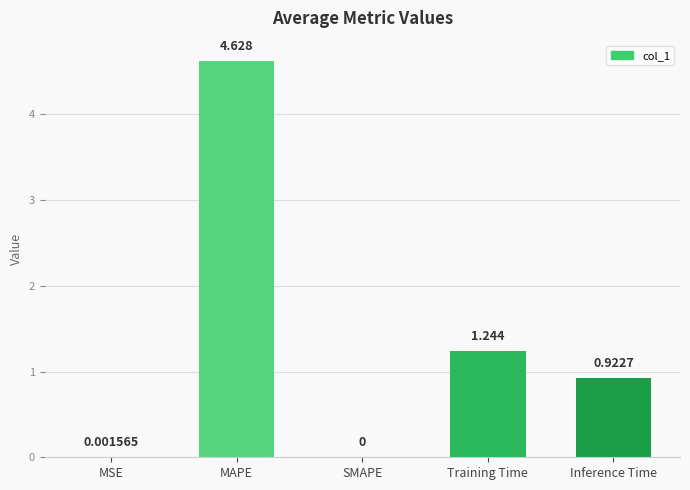

Where is the data nearest to the value 2?

Training Time